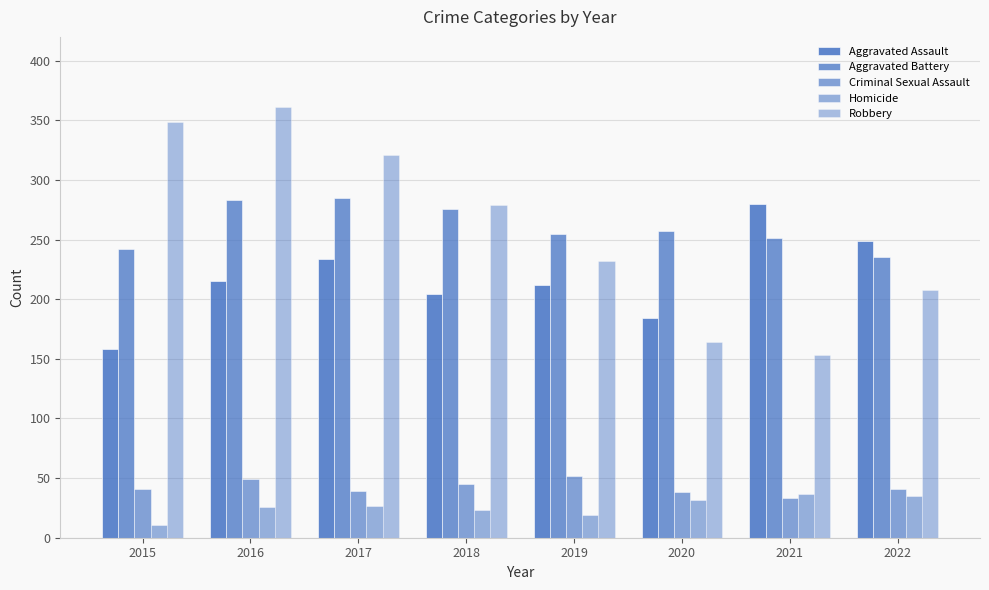

How many bars are there in total?

40